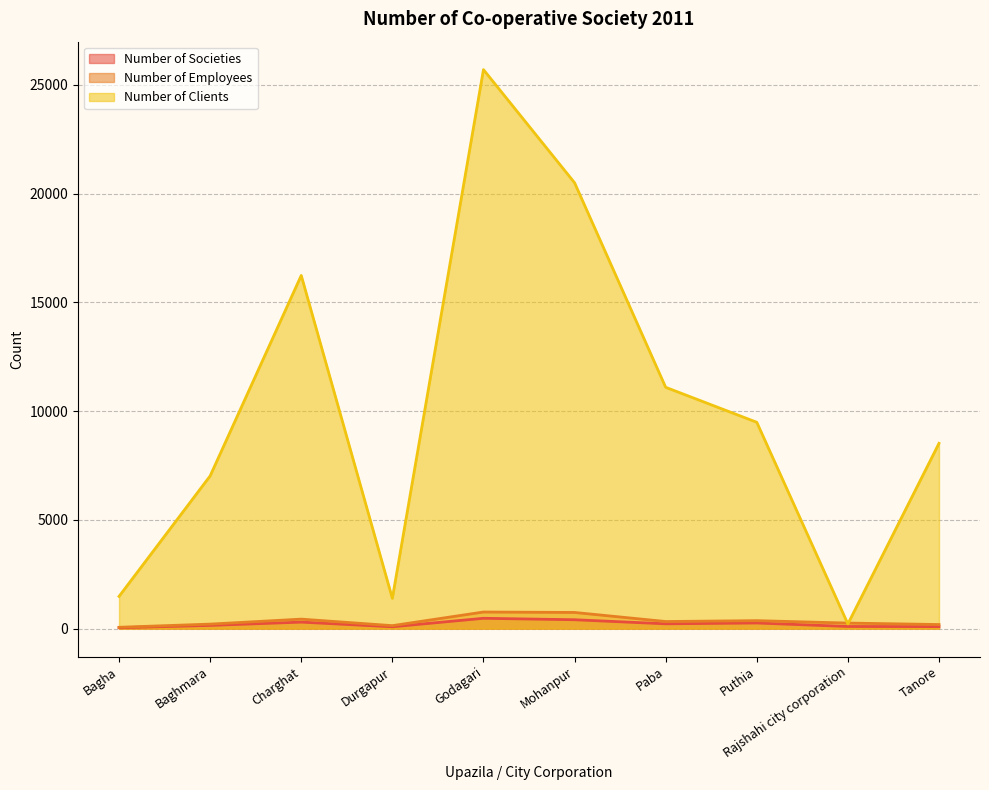

How many lines are shown in the chart?

3